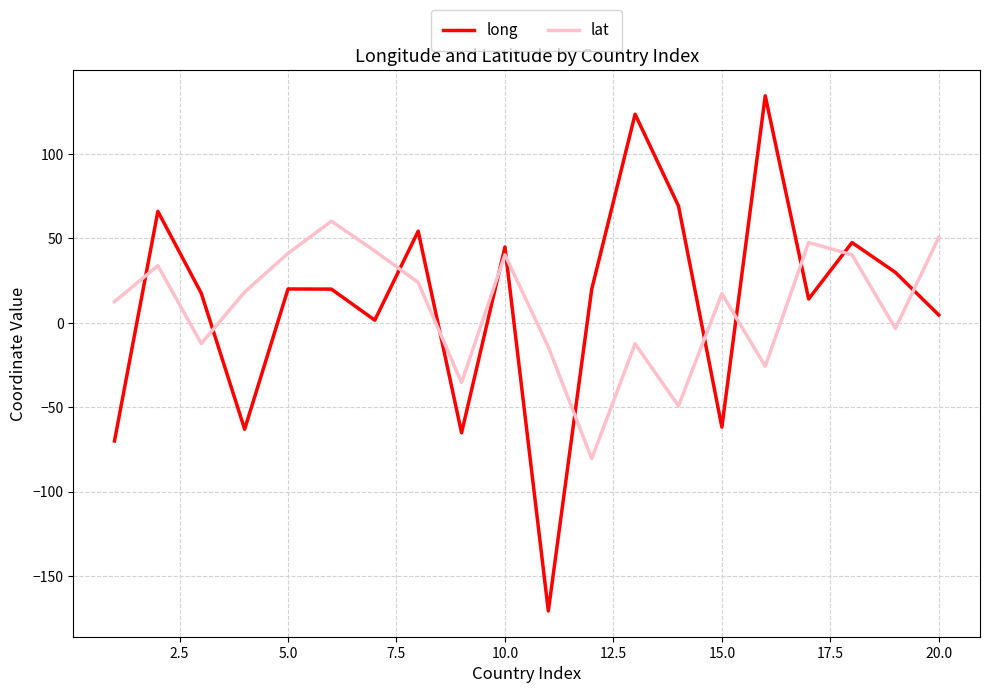

What is the sum of all lat values?

195.2